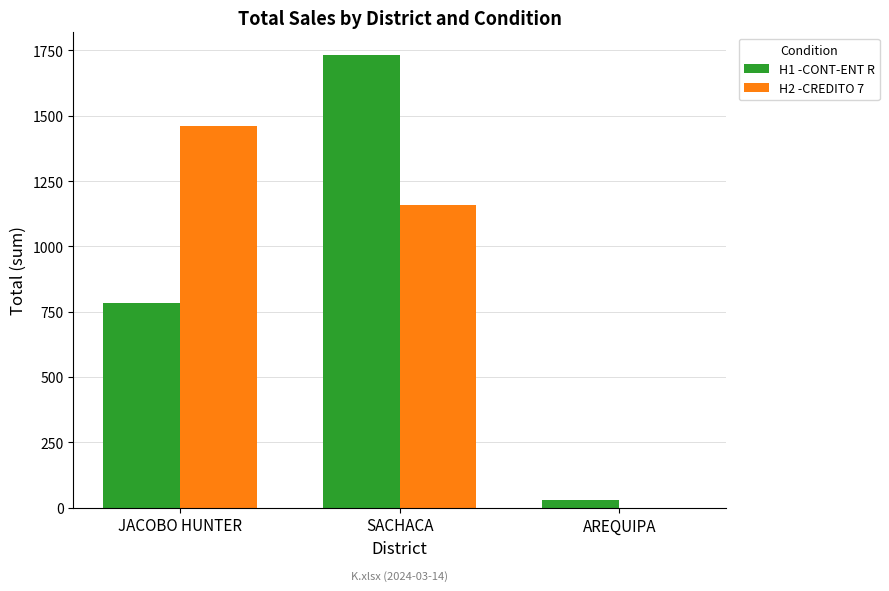

Is the value of H2 -CREDITO 7 at JACOBO HUNTER greater than the value of H1 -CONT-ENT R at SACHACA?

No